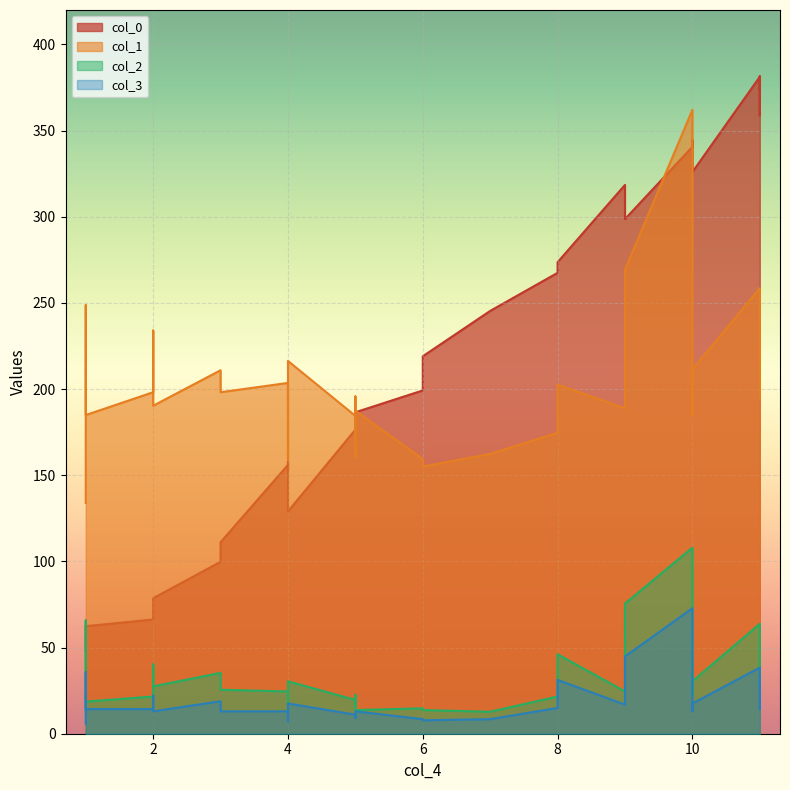

Where is the first local minimum for col_2?

4